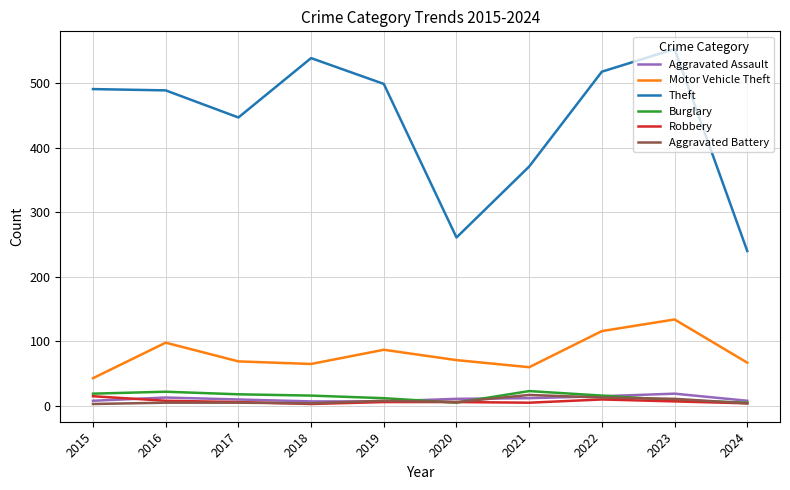

True or false: Robbery and Theft cross at least once.

False